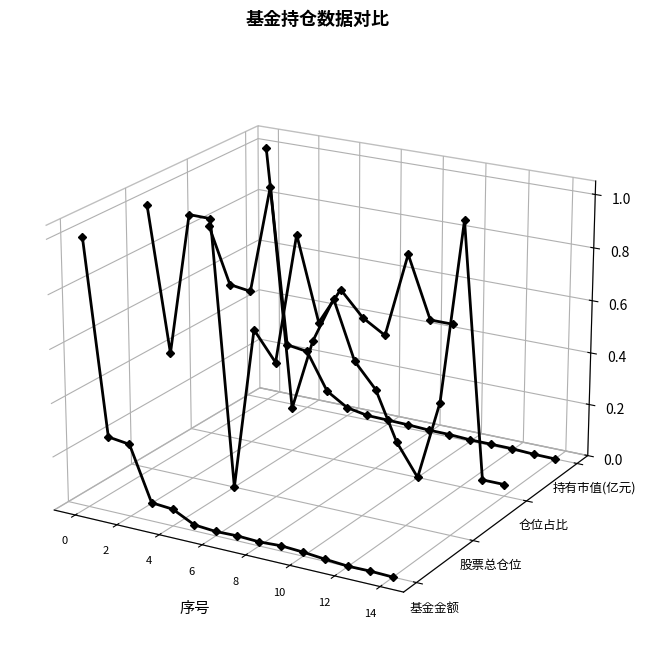

Between 6 and 10, which is larger?

6